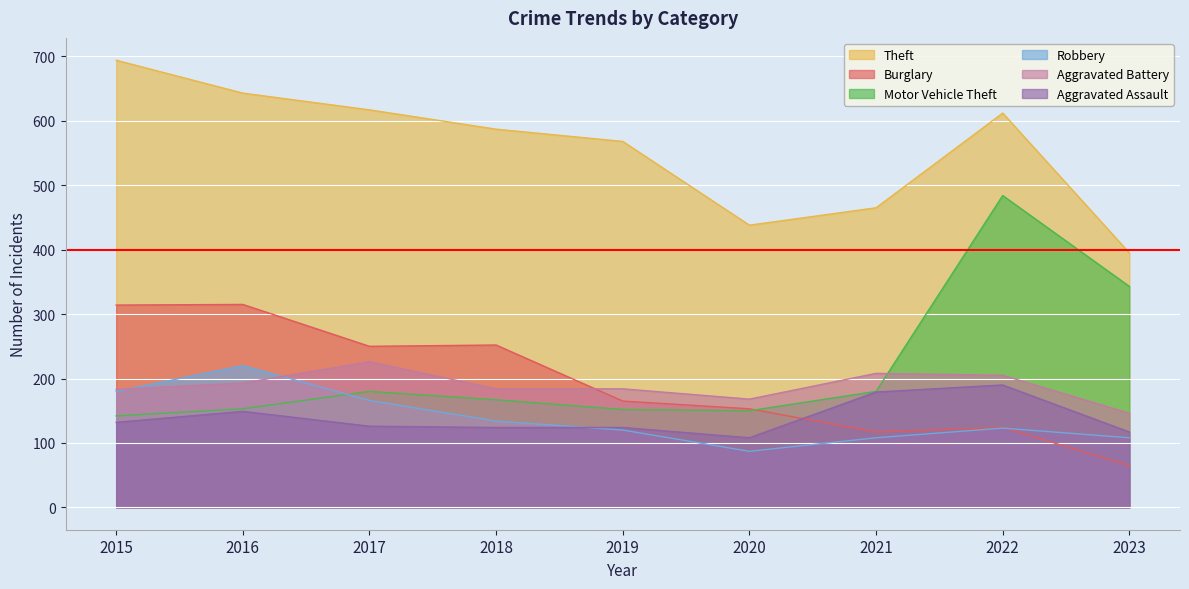

What is the average value of the Burglary series?

195